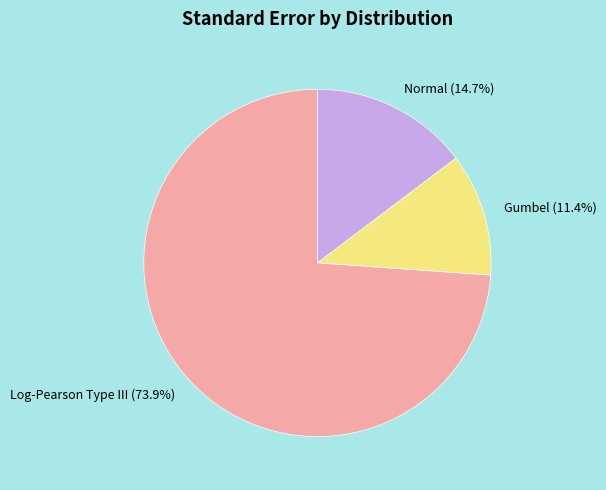

Between Log-Pearson Type III and Gumbel, which is larger?

Log-Pearson Type III